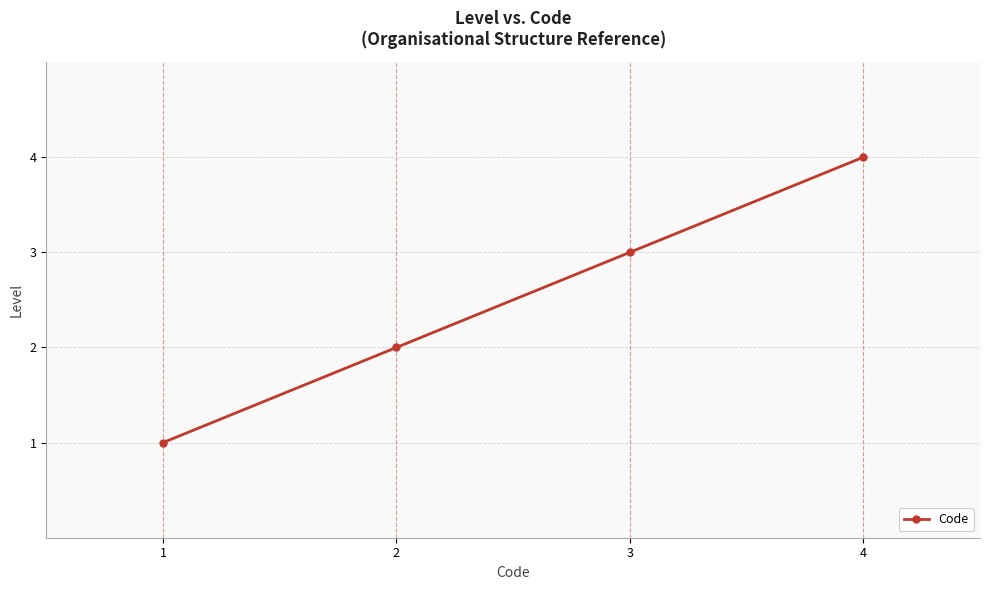

At which label is the value closest to 2?

2